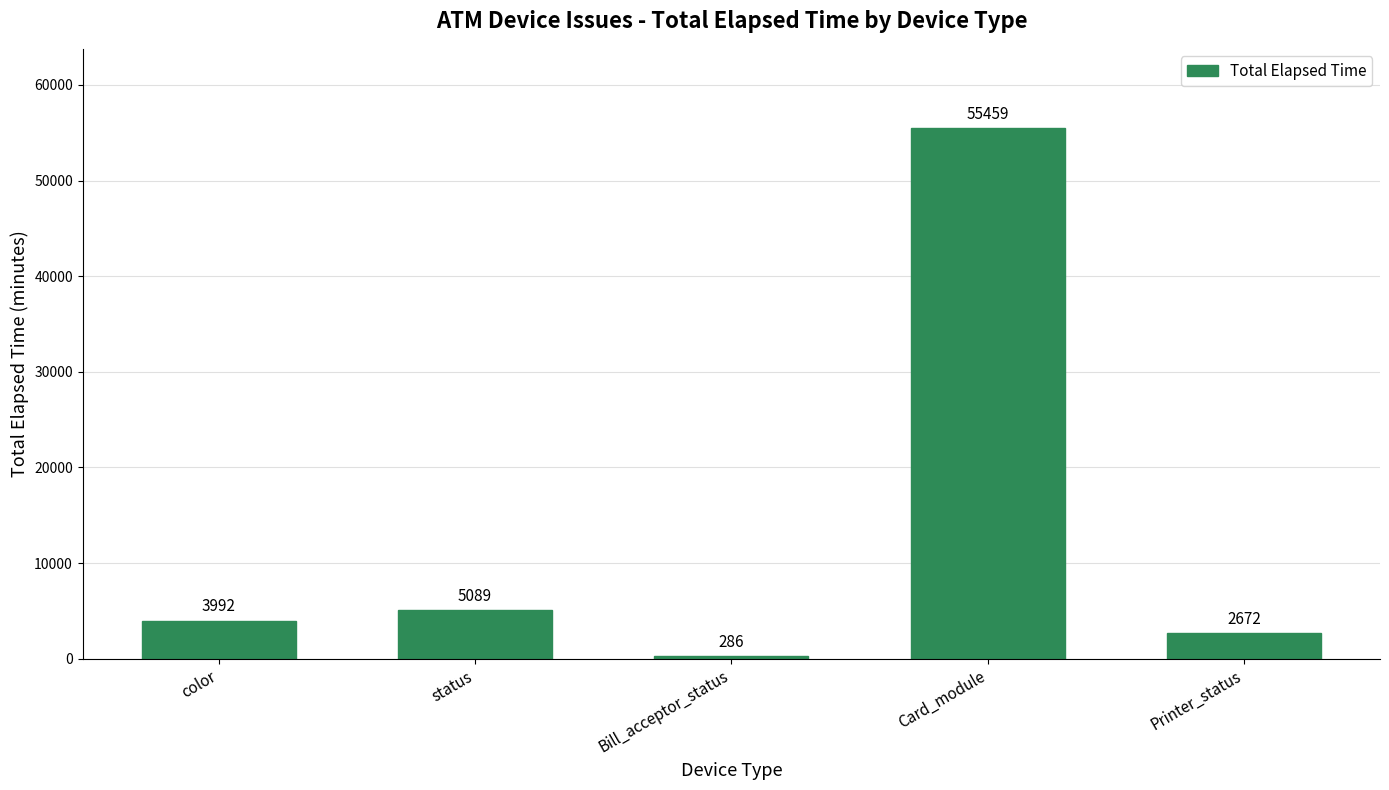

Between status and Card_module, which is larger?

Card_module